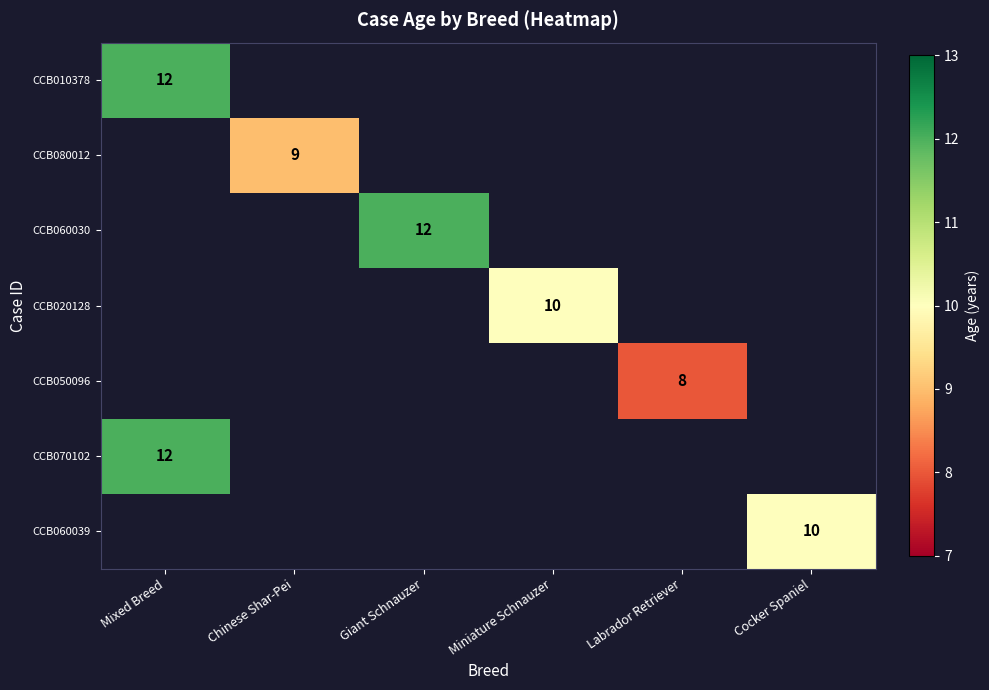

The value of CCB080012 at Chinese Shar-Pei is 9. True or false?

True